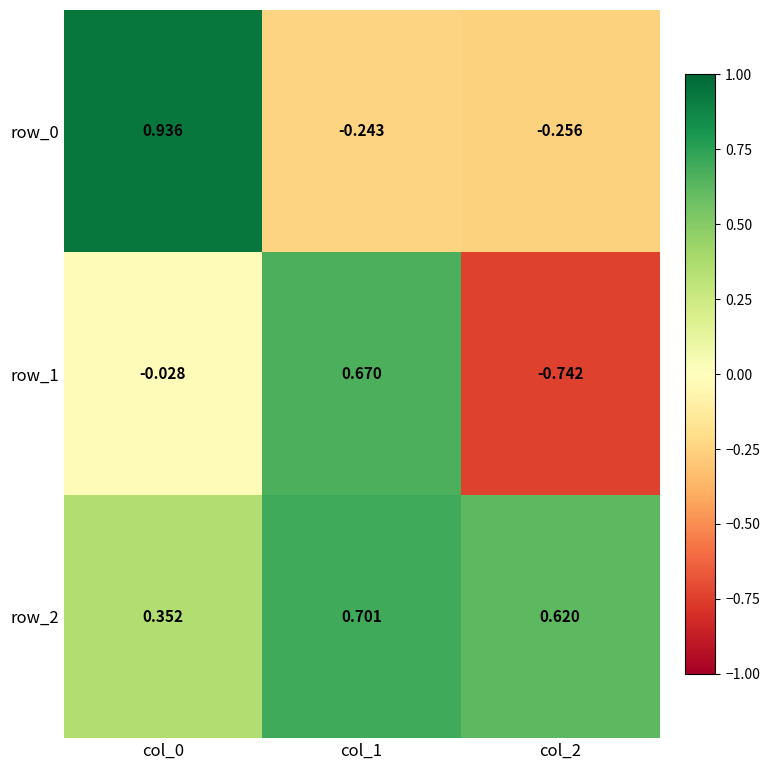

How many values in the row_0 series exceed 0?

1